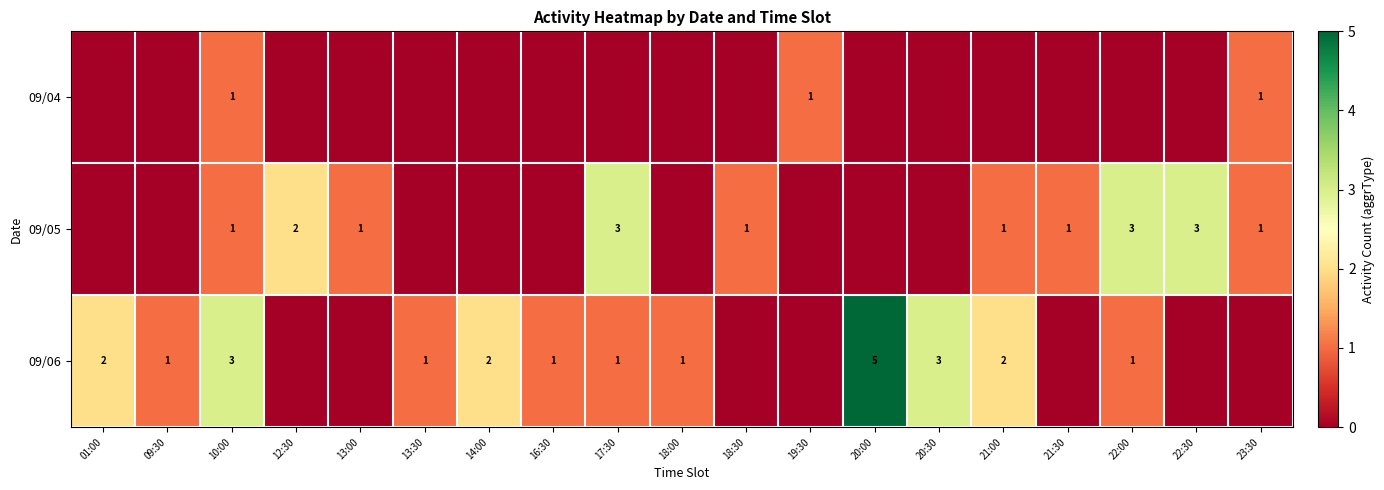

What is the maximum value for row_0?

1